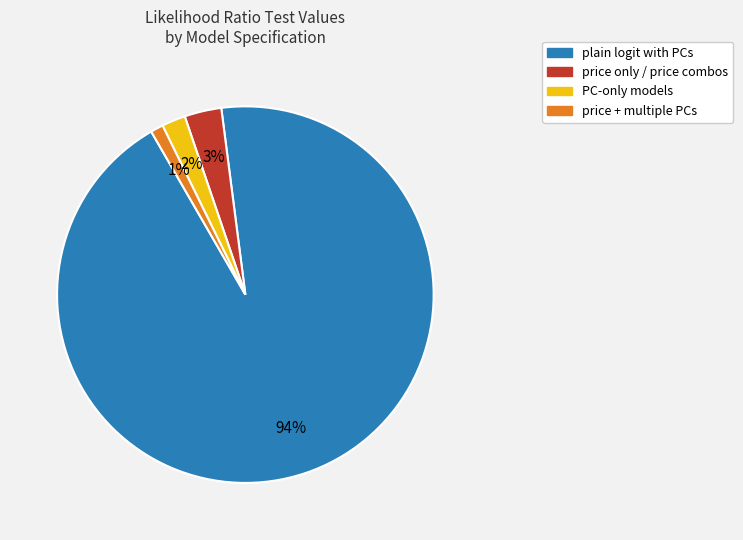

Combined, do price + multiple PCs and price only / price combos account for over 50%?

No